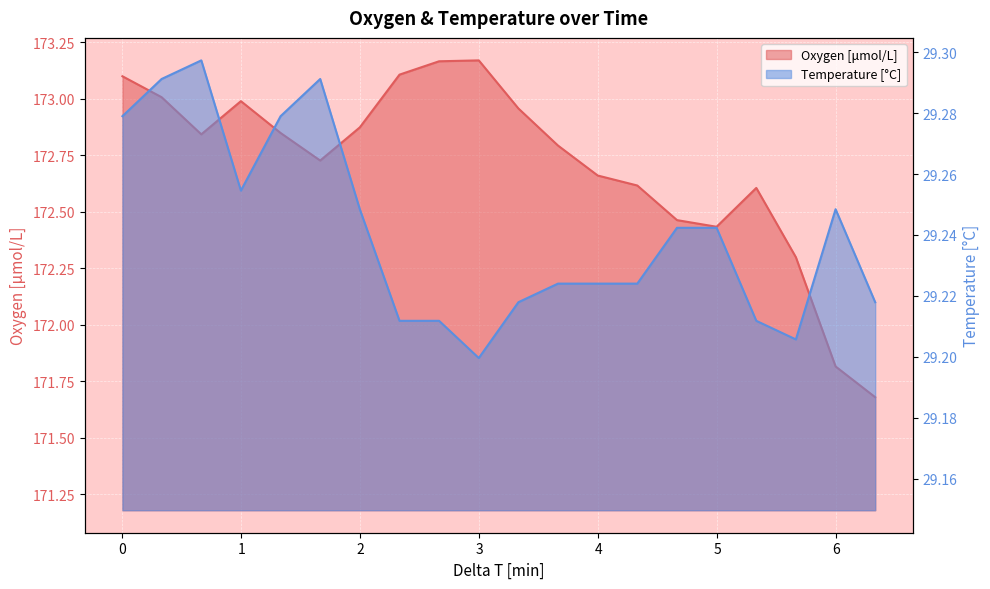

How many data points does each series have?

20